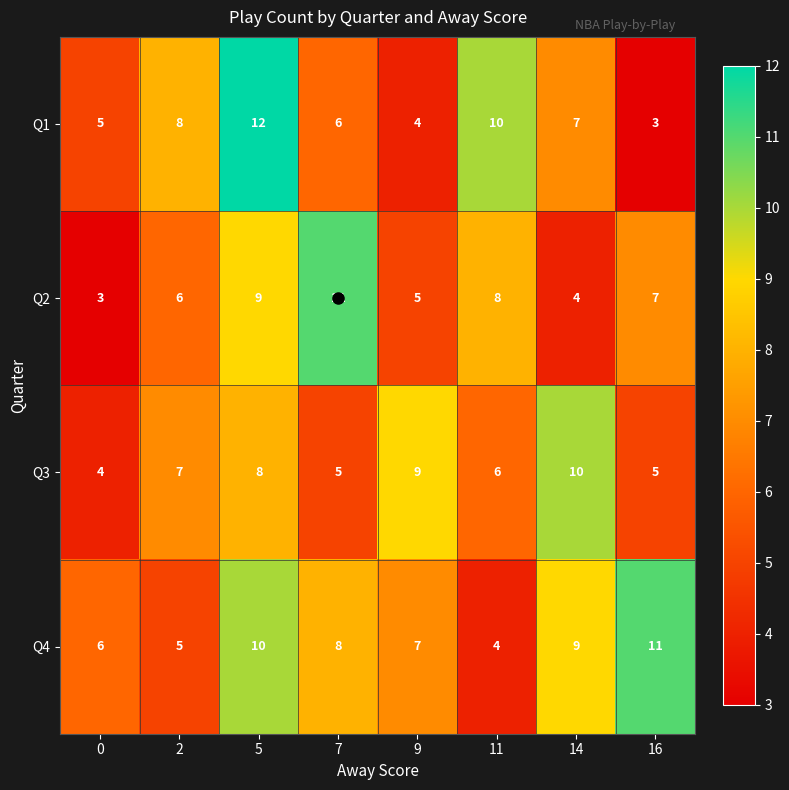

At which label does Q2 reach its peak?

7